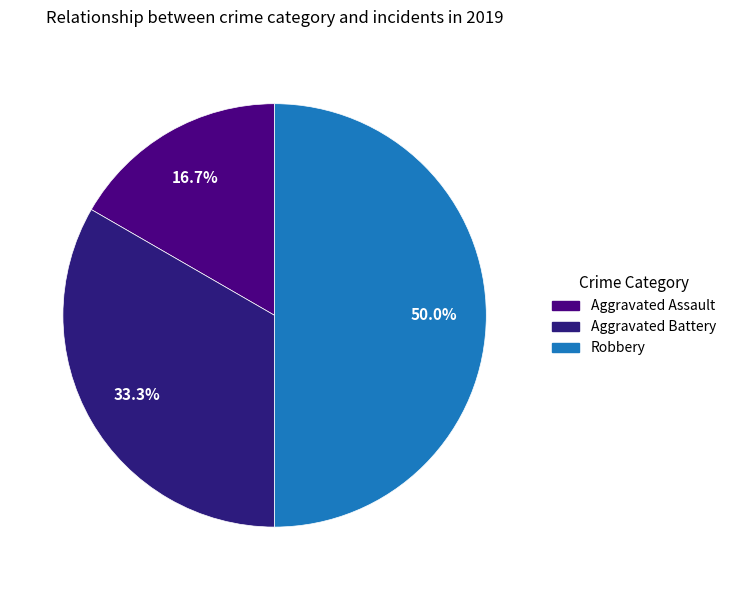

How many segments does this pie chart have?

3